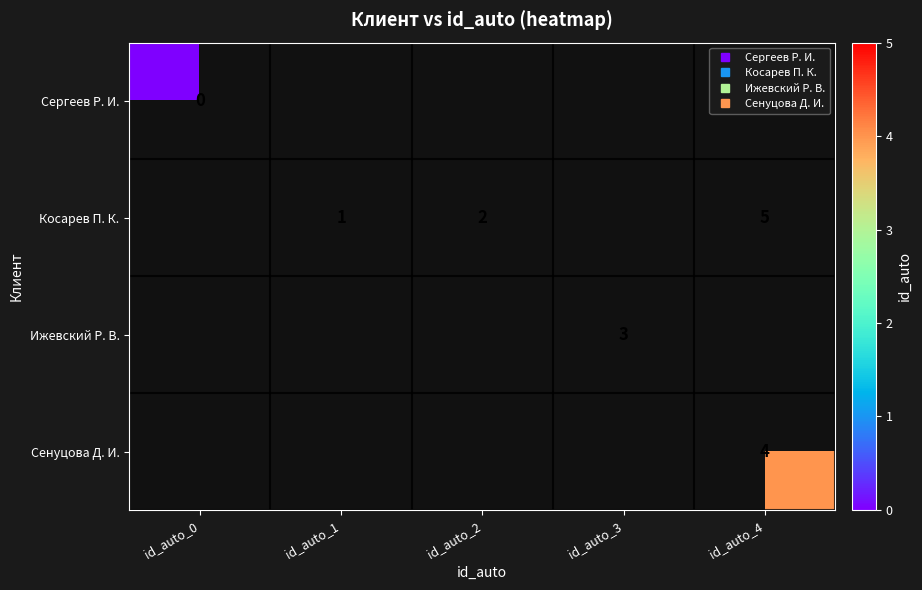

True or false: Сергеев Р. И. has a value of 0.0 at id_auto_0.

True